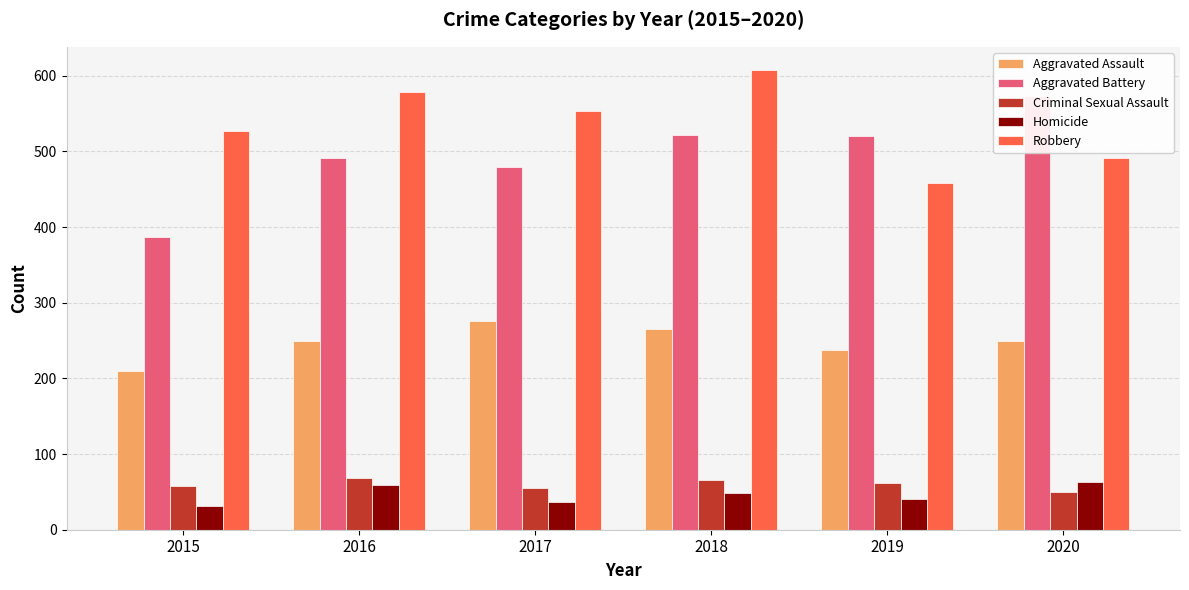

The value of Homicide at 2020 is 42. True or false?

False